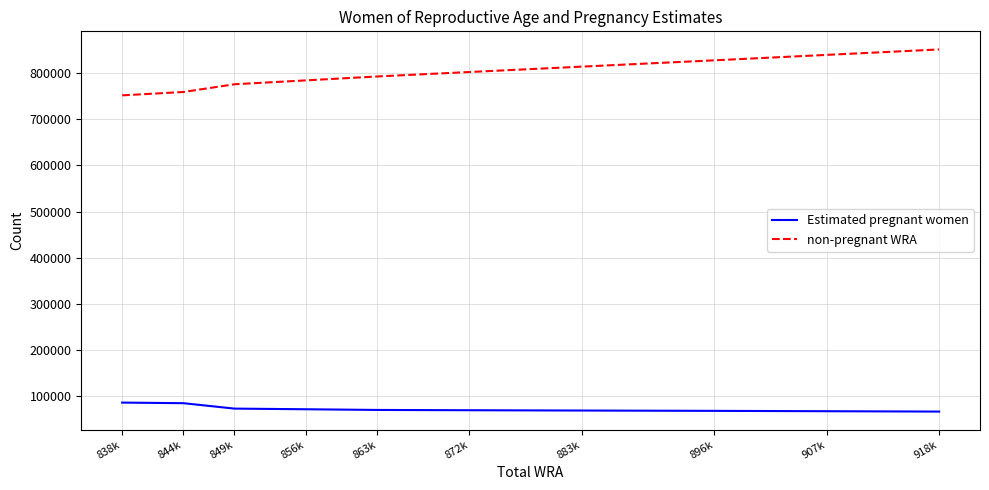

What is the highest value of the non-pregnant WRA series?

851327.8